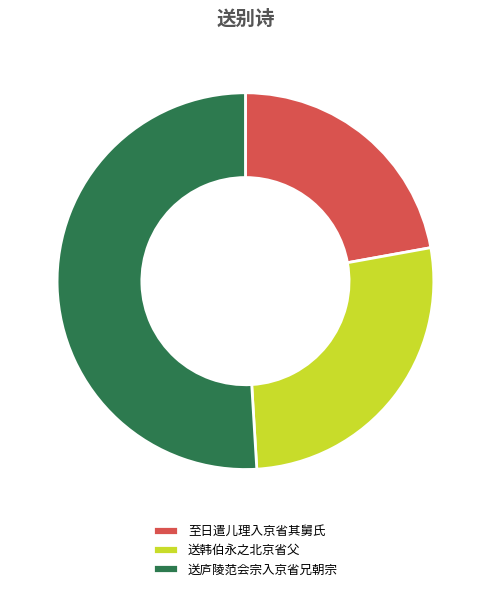

Which category has the biggest portion of the pie?

送庐陵范会宗入京省兄朝宗